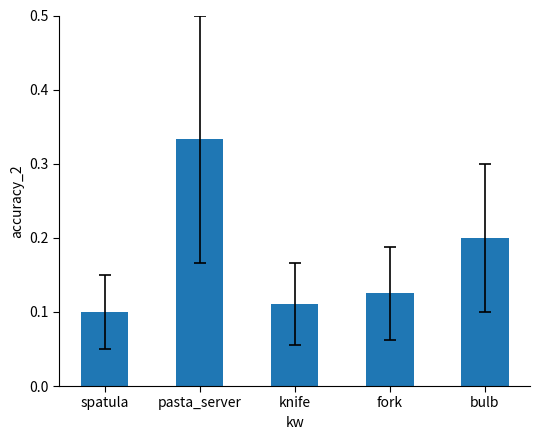

List the labels in order of value, smallest first.

spatula, knife, fork, bulb, pasta_server